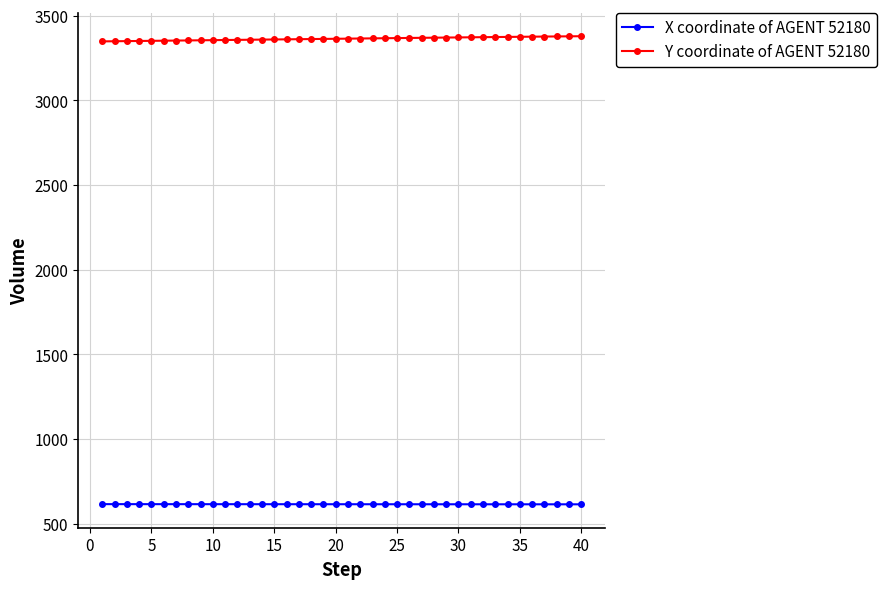

List the series in order of their peak value, lowest first.

X coordinate of AGENT 52180, Y coordinate of AGENT 52180